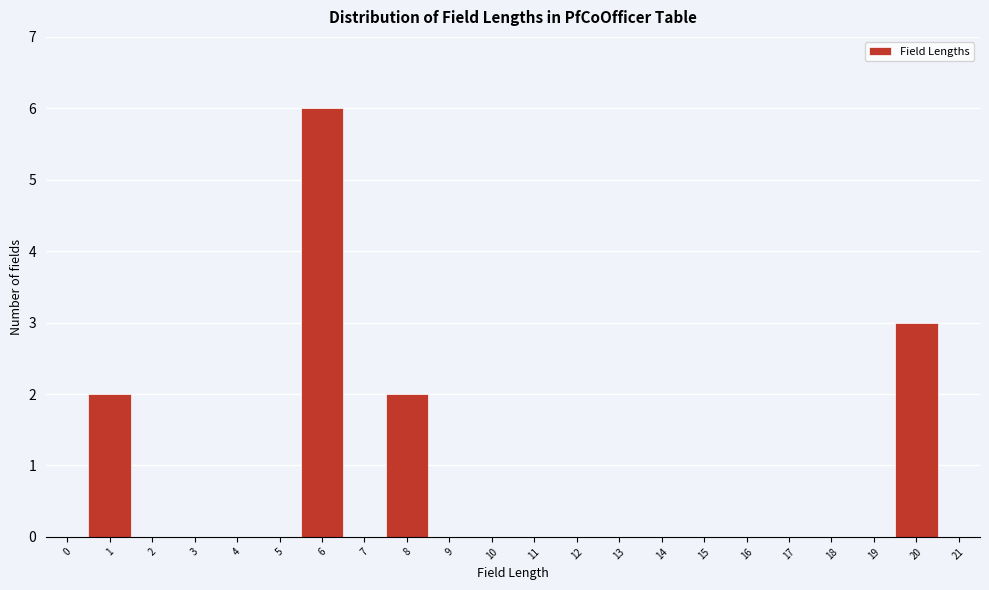

What is the height of the bar covering 5.5 to 6.5 on the x-axis? The values are not printed on the chart, so give them approximately, as read against the axis.

6